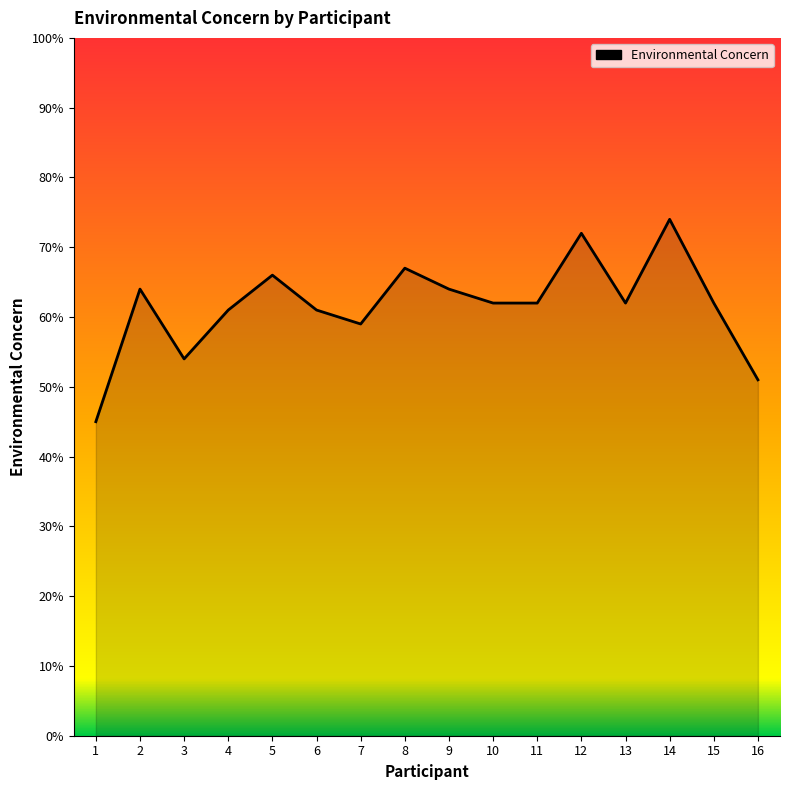

What is the smallest value displayed?

45